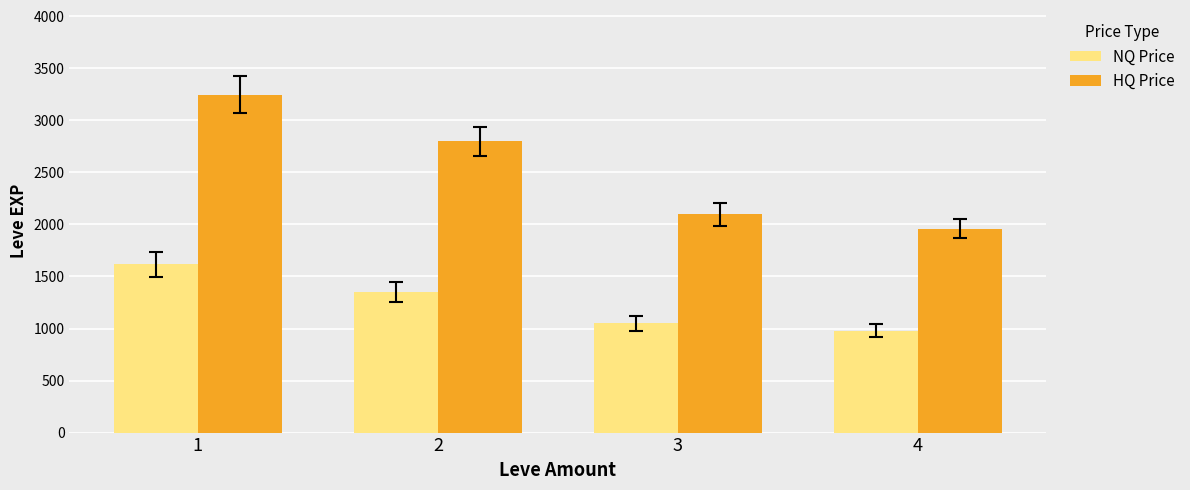

What is the total value across all series at 3?

3150.0